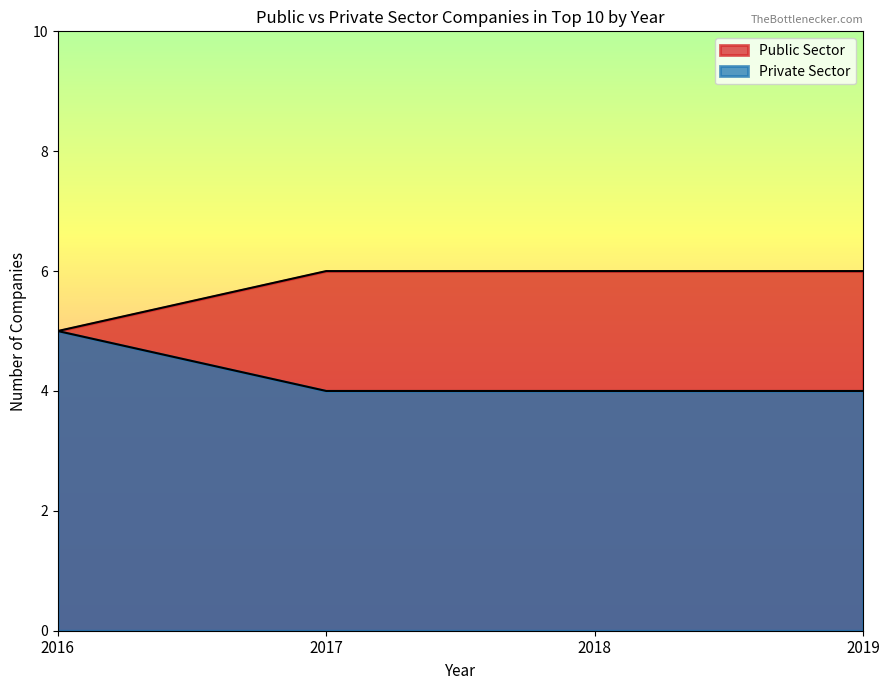

The Public Sector series shows 9 at 2013. True or false?

False